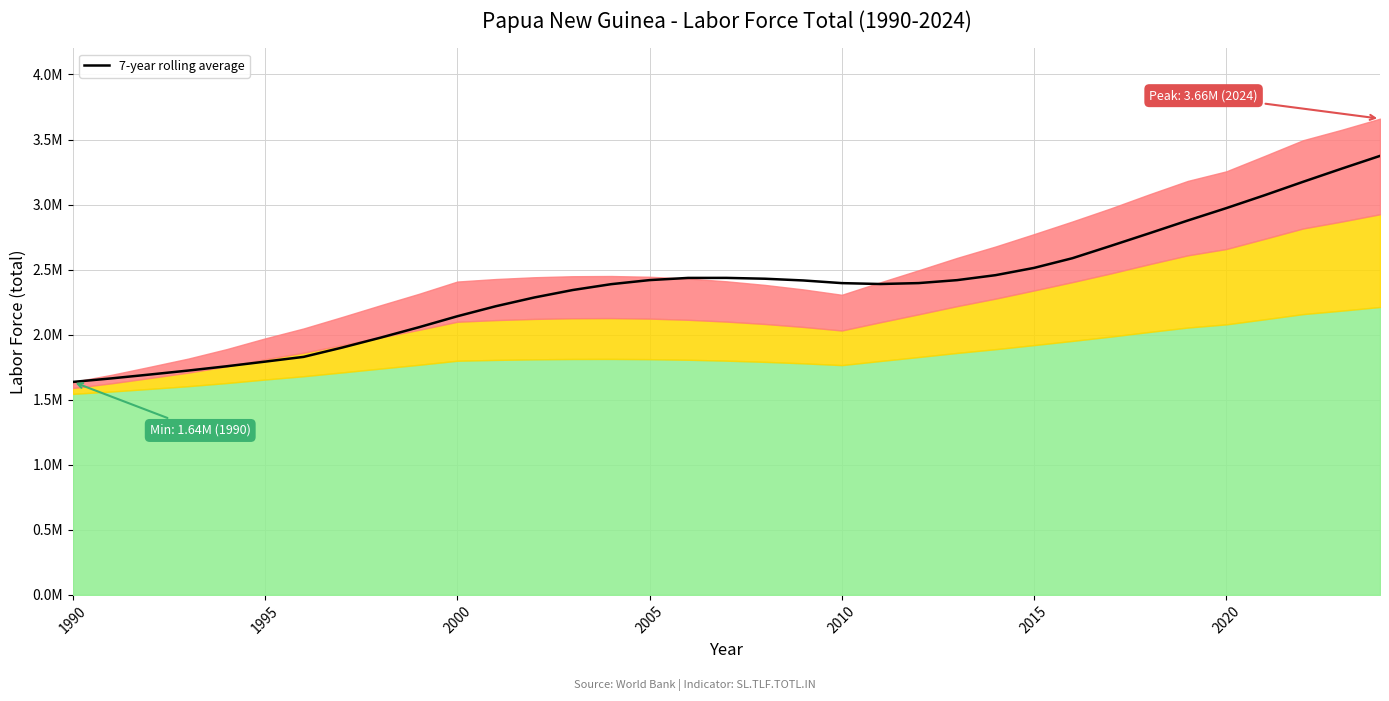

How many points are lower than both their immediate neighbors (excluding endpoints)?

1